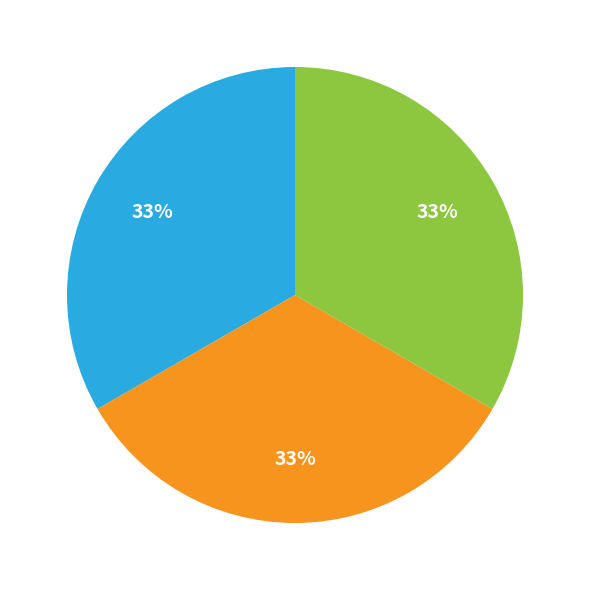

Is there any slice that represents more than half of the pie?

No